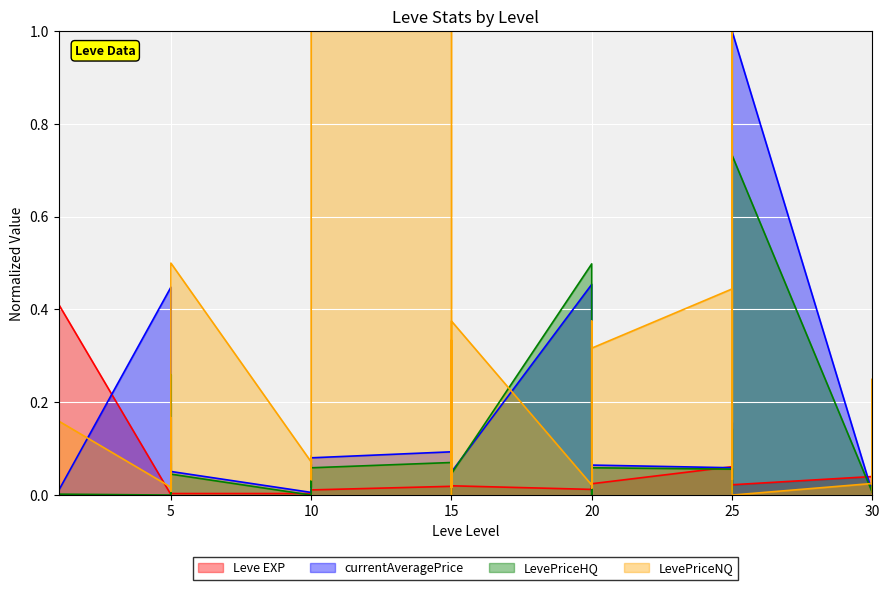

Count the number of data series in this chart.

4